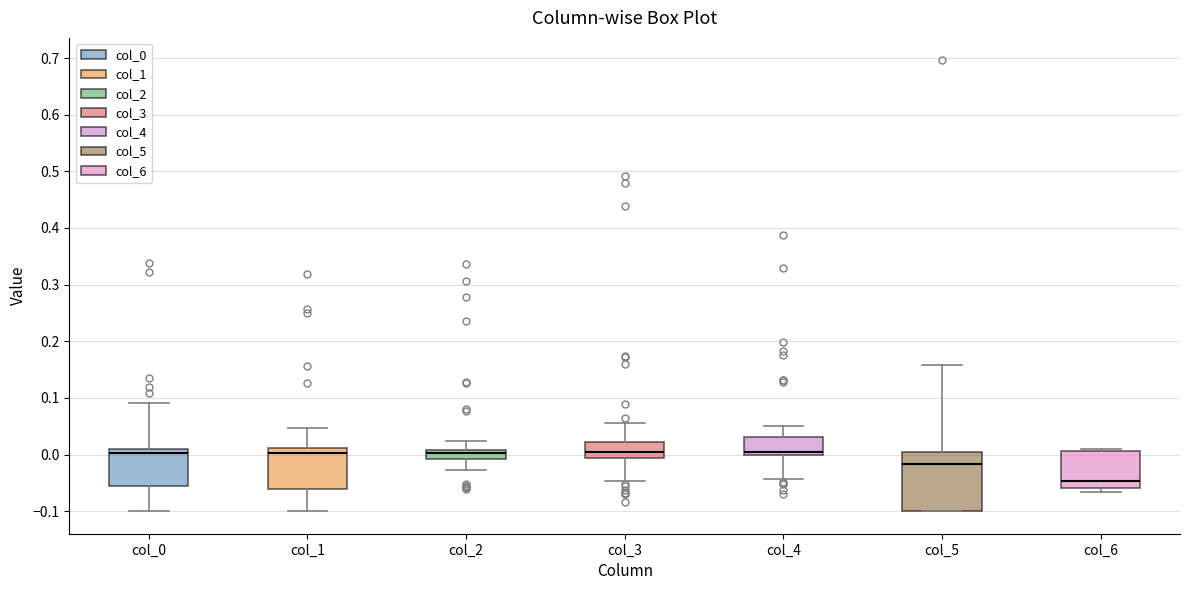

Reading left to right, transcribe this box plot: for each box, give where its median line is, the range the box spans, and where its two whiskers end, as read against the y-axis. The values are not printed on the chart, so give them approximately, as read against the axis.

col_0: median 0.00, box -0.06 to 0.01, whiskers -0.10 to 0.09
col_1: median 0.00, box -0.06 to 0.01, whiskers -0.10 to 0.05
col_2: median 0.00, box -0.01 to 0.01, whiskers -0.03 to 0.02
col_3: median 0.00, box -0.01 to 0.02, whiskers -0.05 to 0.06
col_4: median 0.00 (just above the box's lower edge), box 0.00 to 0.03, whiskers -0.04 to 0.05
col_5: median -0.02, box -0.10 to 0.00, whiskers -0.10 to 0.16
col_6: median -0.05, box -0.06 to 0.01, whiskers -0.07 to 0.01 (just above the box's upper edge)